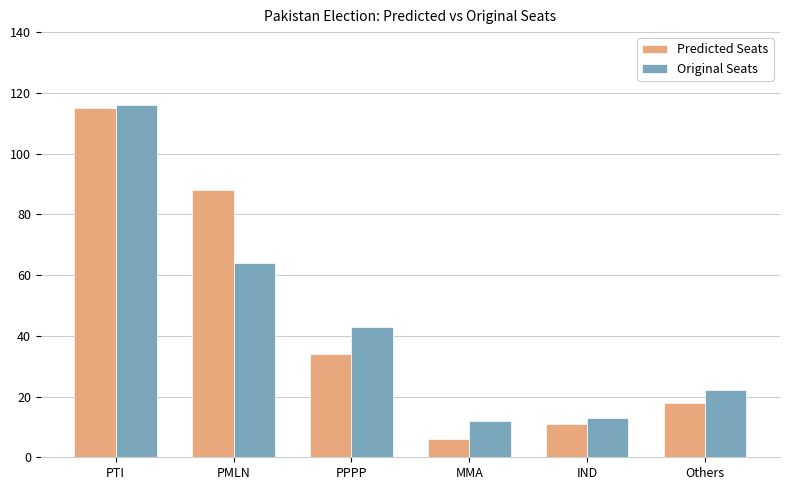

Which series has the widest spread of values?

Predicted Seats